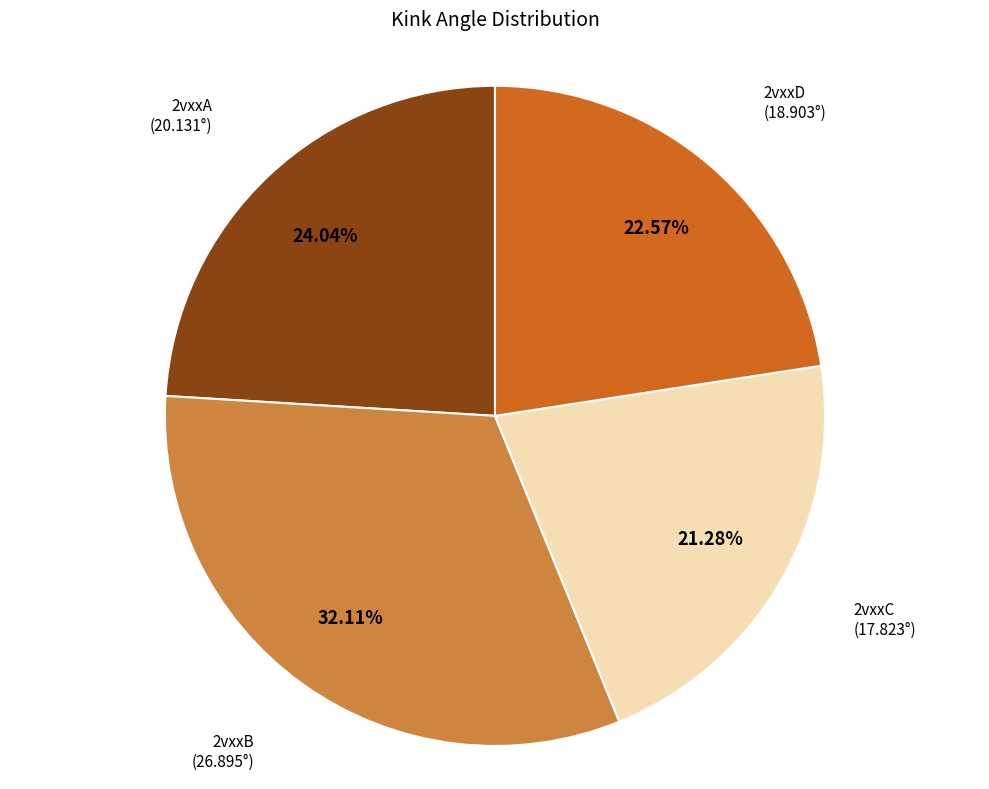

Is there any slice that represents more than half of the pie?

No